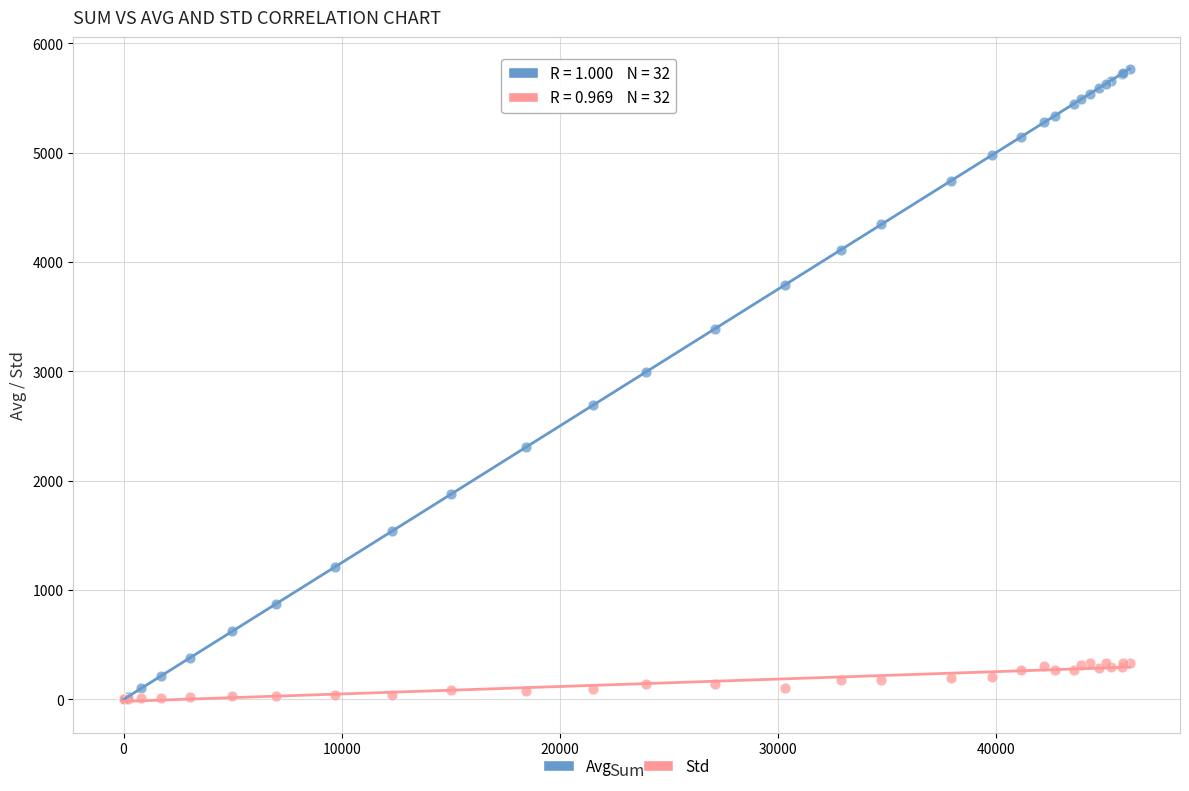

Which series has the largest Y range (max minus min)?

Avg